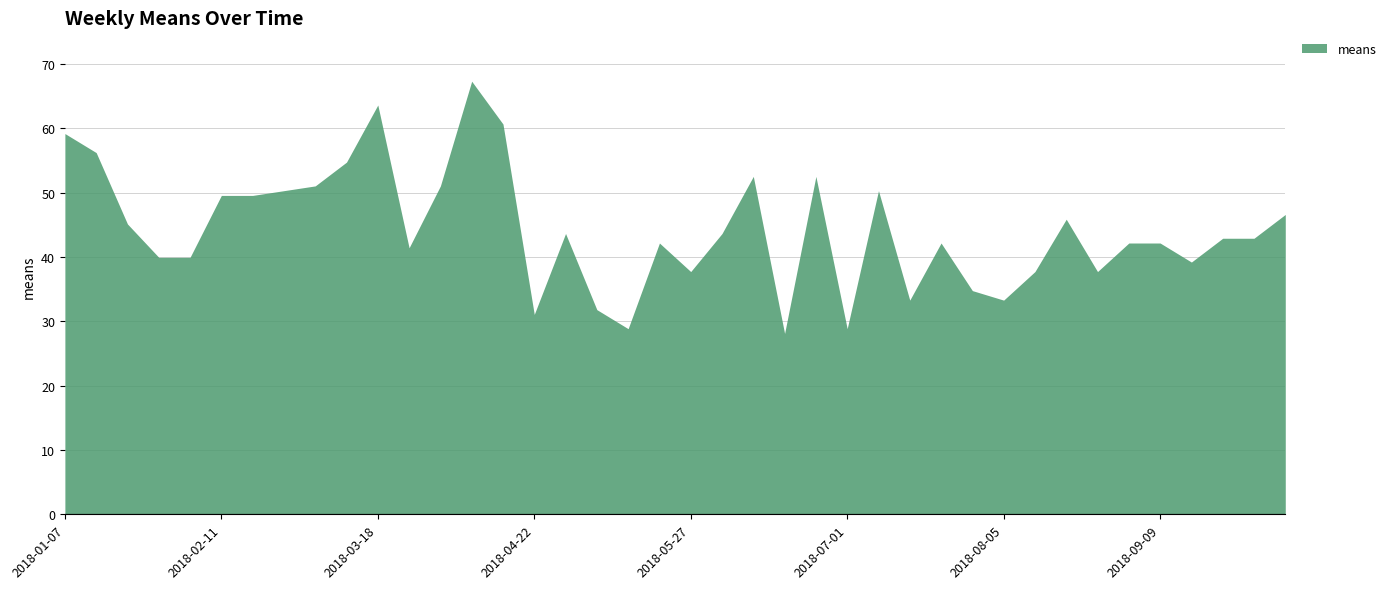

At which label is the value closest to 47?

2018-10-07